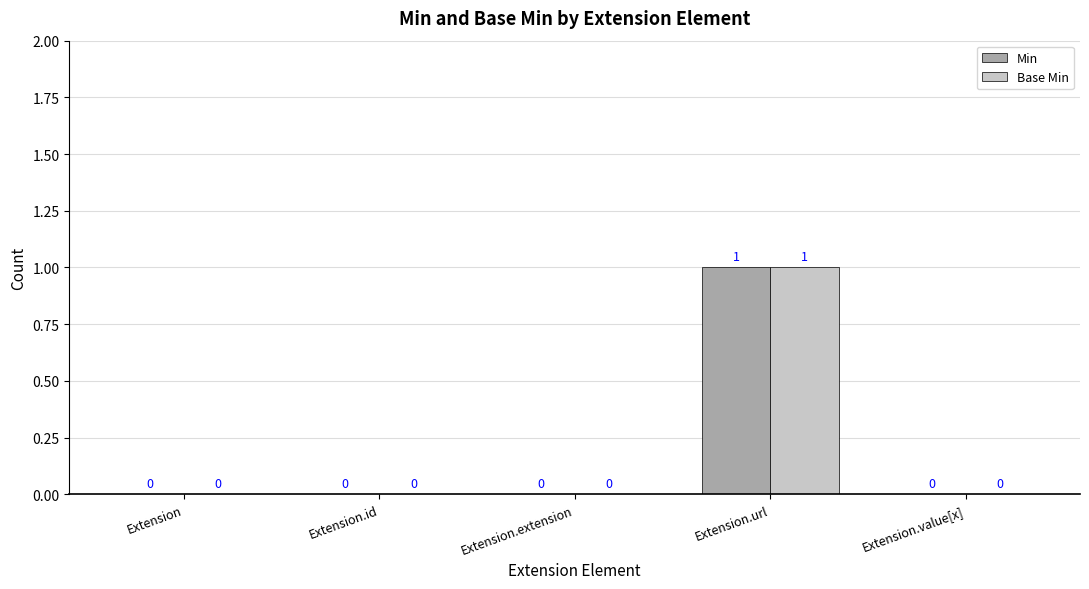

At which label does Min reach its peak?

Extension.url